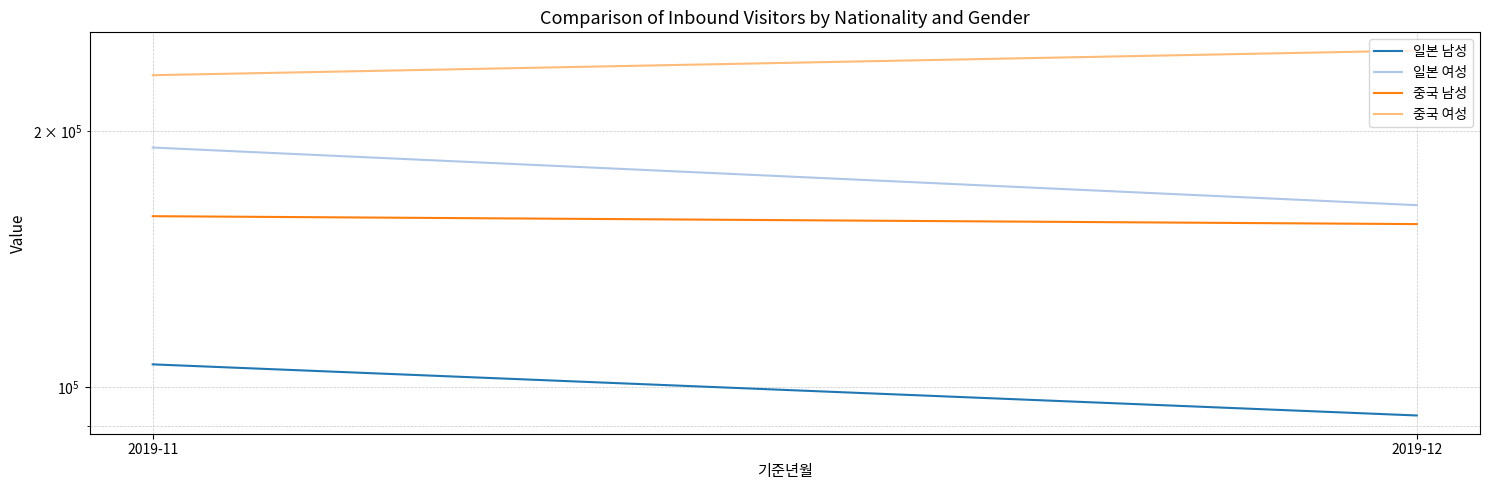

What is the minimum value shown in the chart?

92556